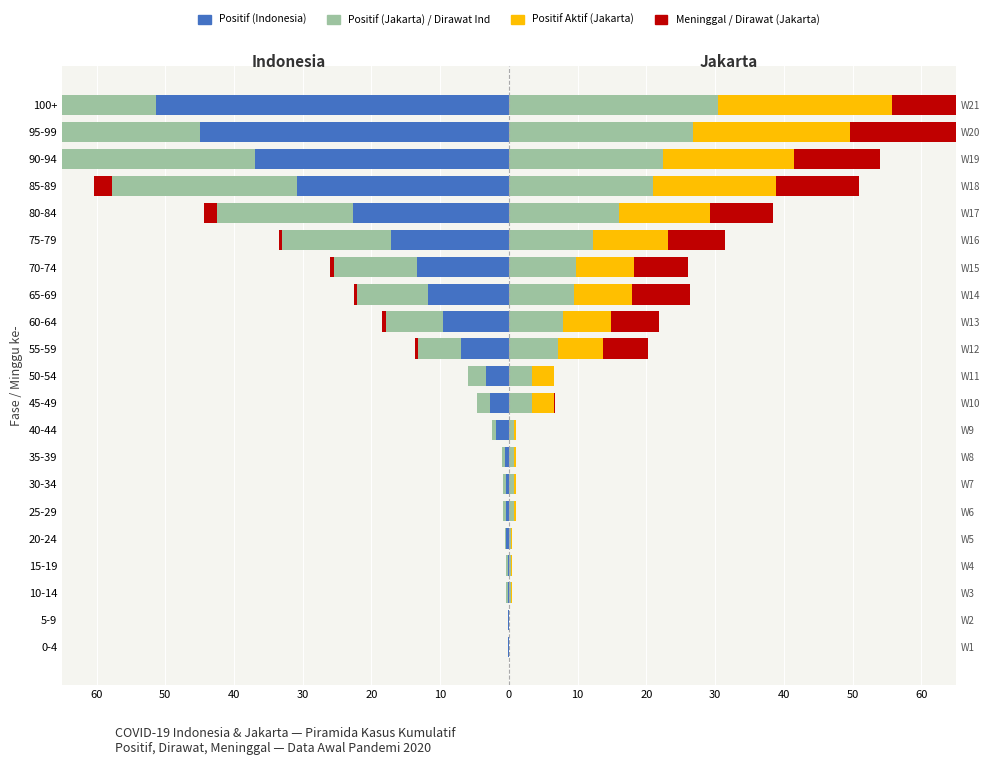

At how many categories does at least one series exceed -32?

21